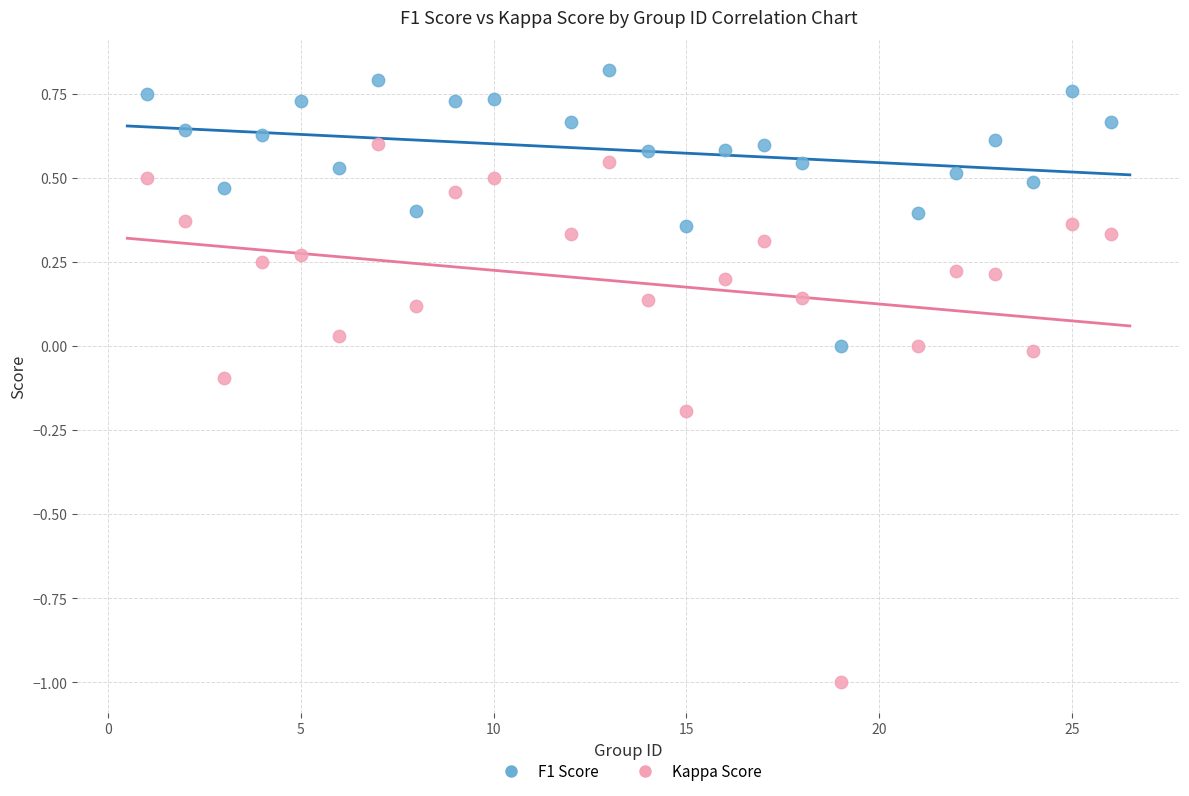

Which series reaches the maximum Y coordinate?

F1 Score